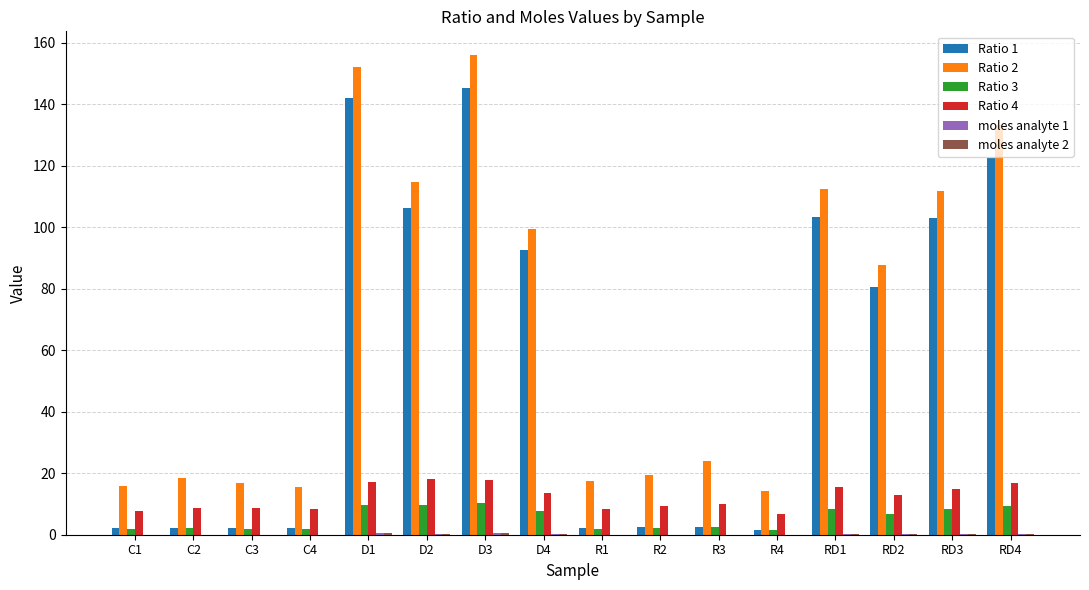

Which series has the widest spread of values?

Ratio 1